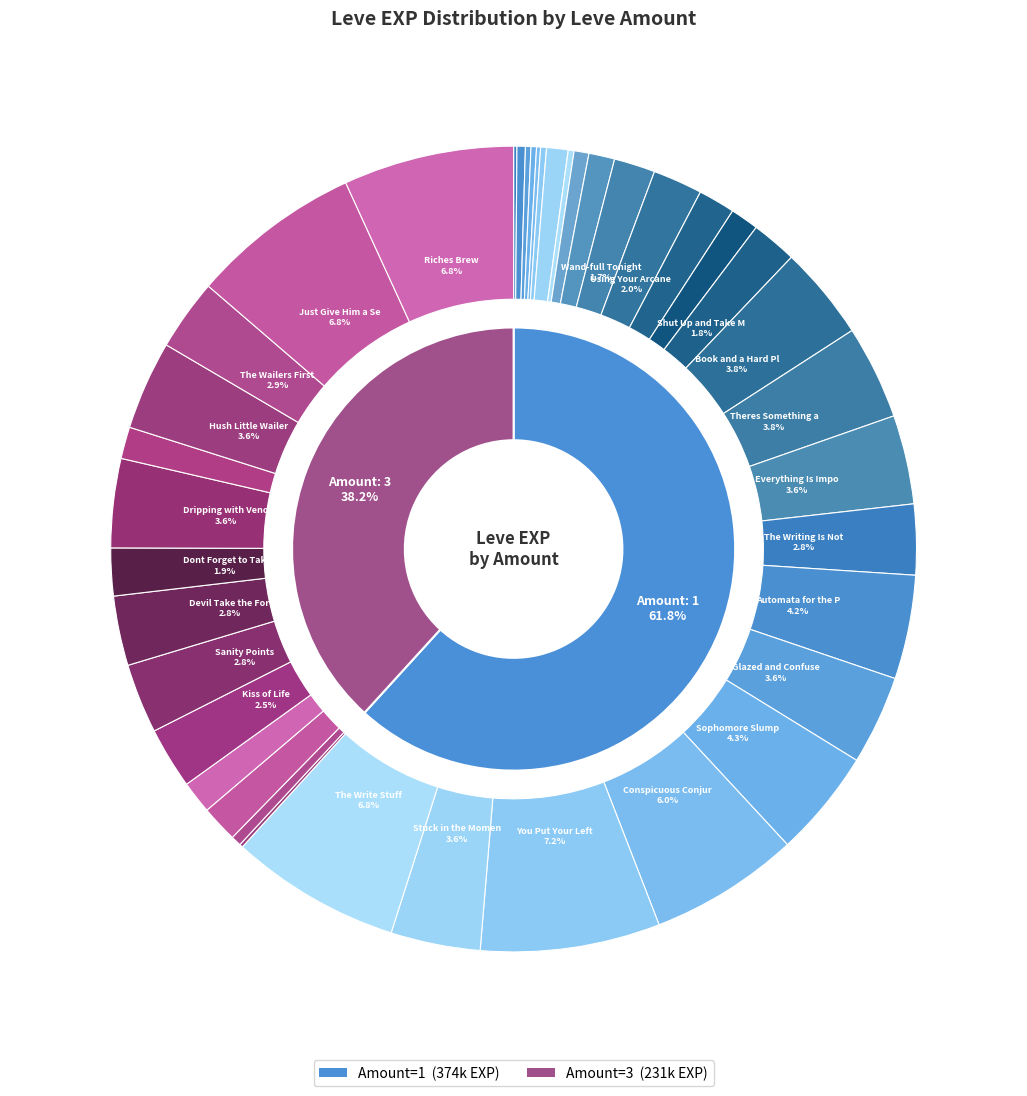

Which slice is the smallest?

Leve Amount 3